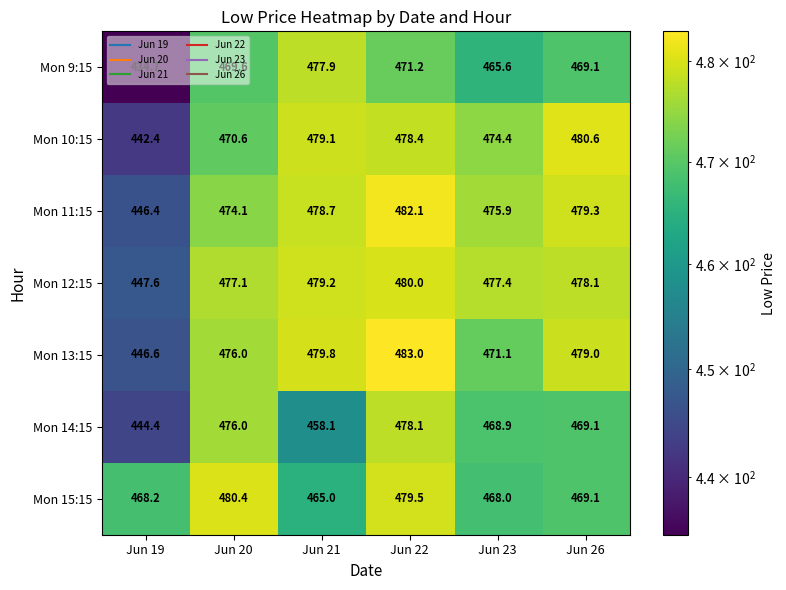

What is the sum of the Mon 9:15 values at Jun 19 and Jun 20?

904.3